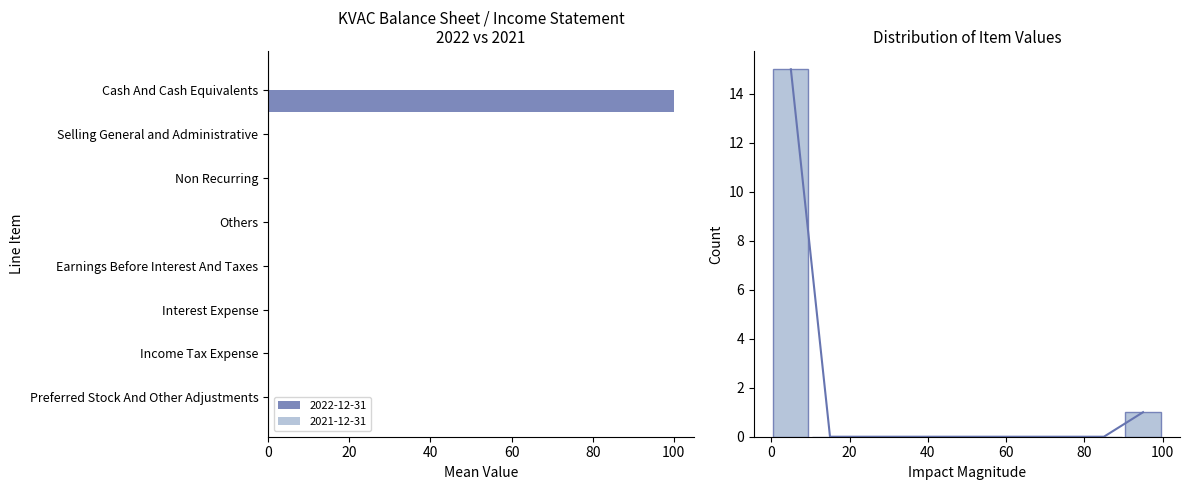

What is the sum of the values at 80 and 9?

1